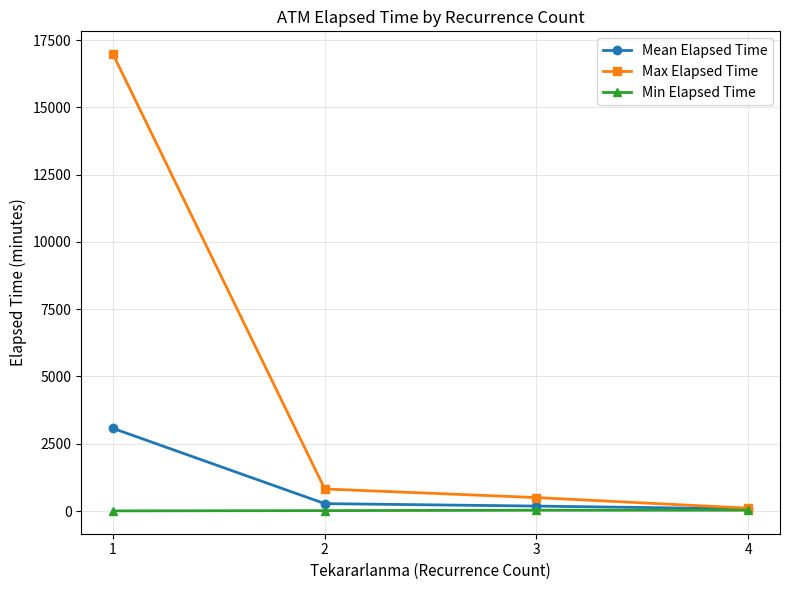

The value of Mean Elapsed Time at 1 is 3071.2. True or false?

True